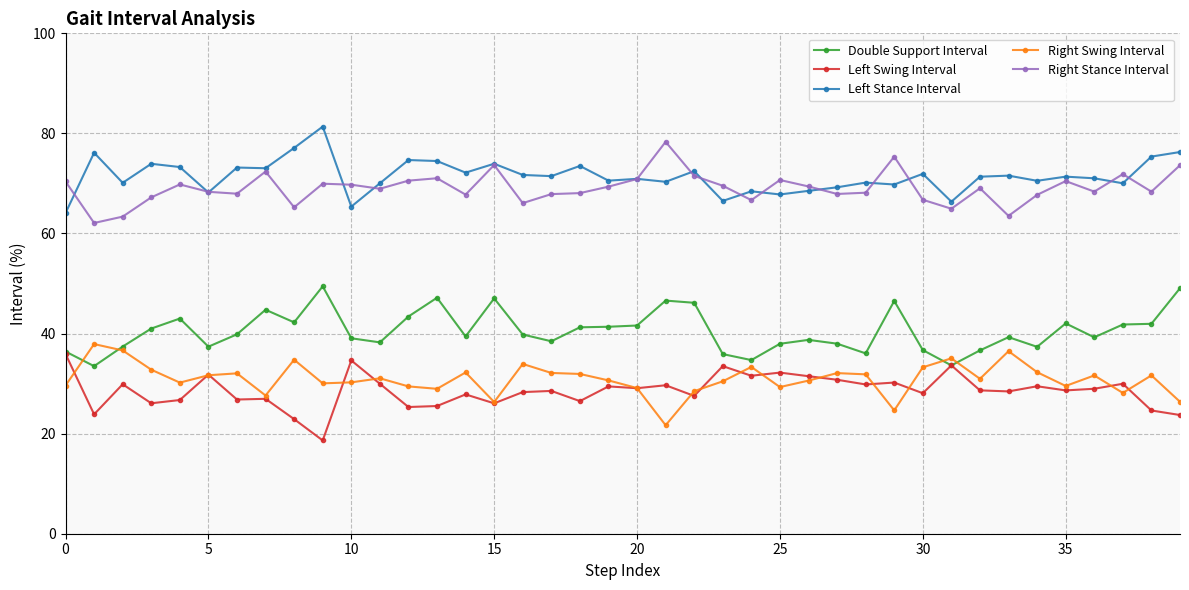

What is the value of the Right Stance Interval point at the 6th from the left?

68.3